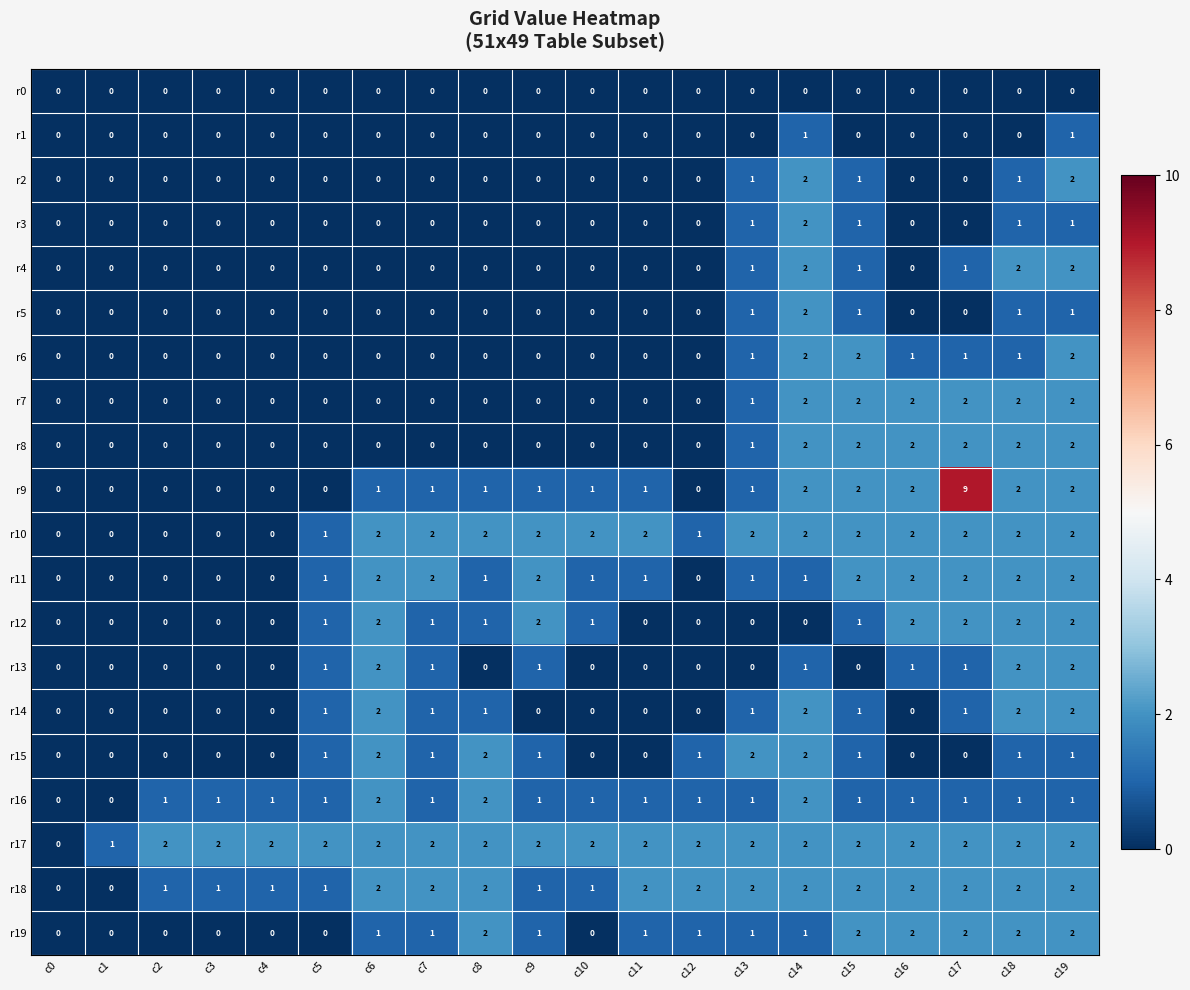

Which series has the largest total across all categories?

r17